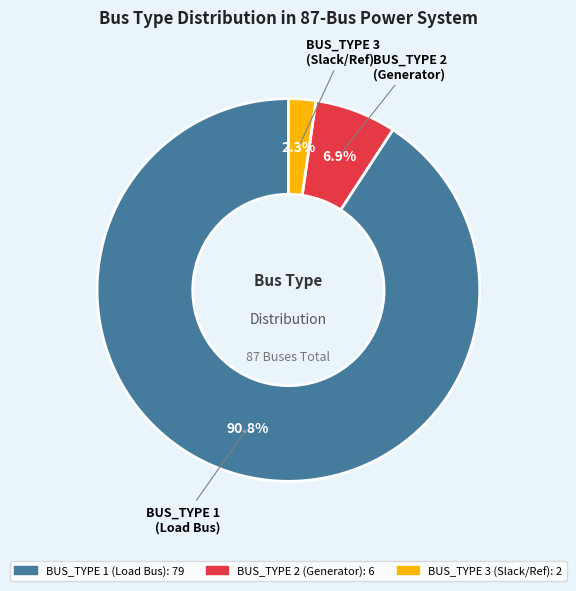

Is there a majority slice in this chart?

Yes